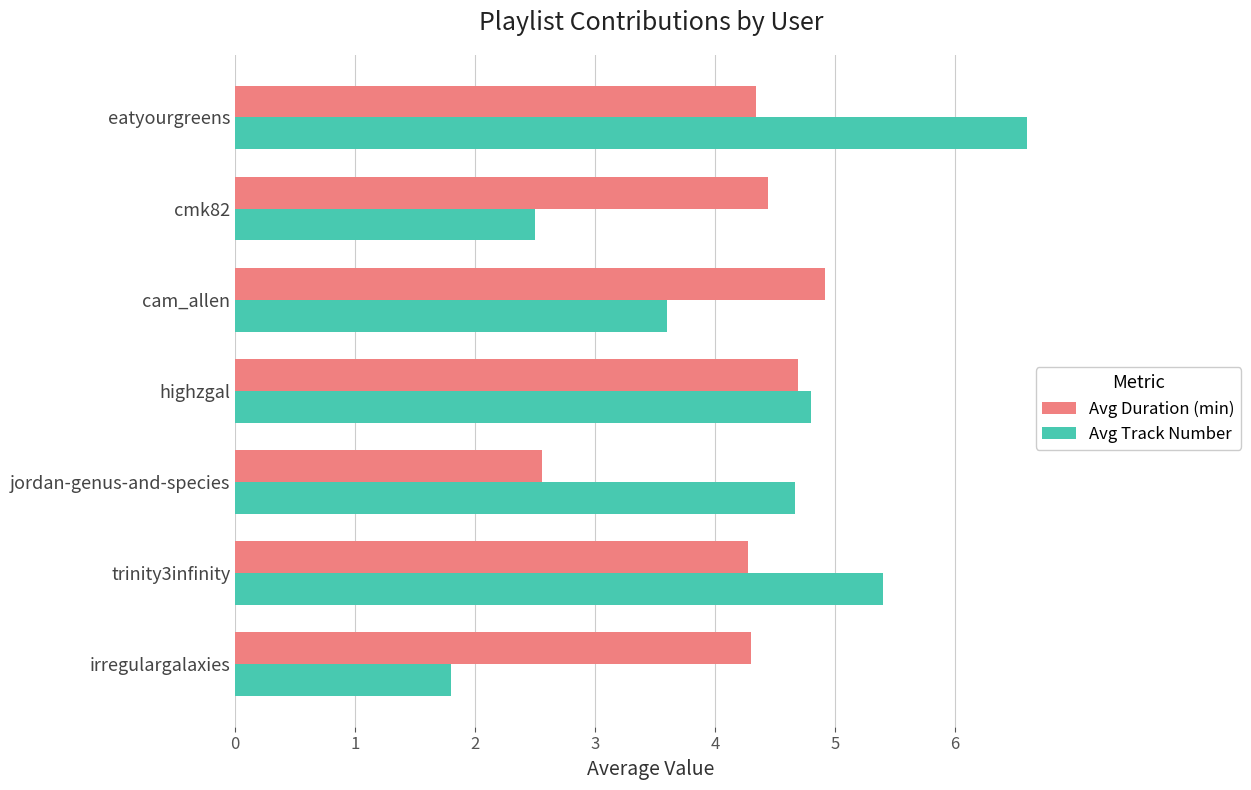

List the series in order of their peak value, highest first.

Avg Track Number, Avg Duration (min)